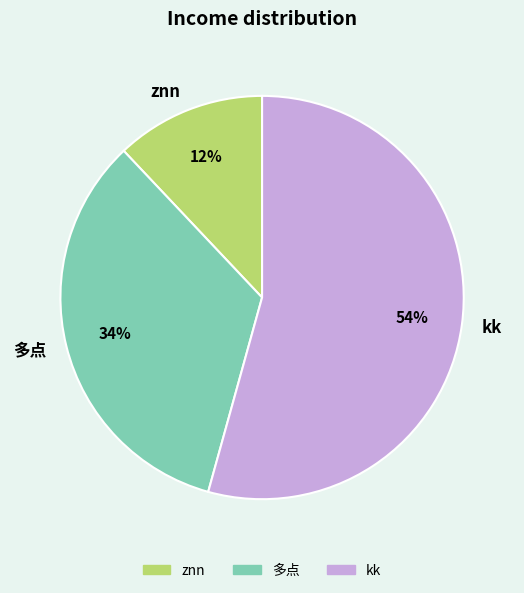

Do znn and kk together represent more than half of the pie?

Yes